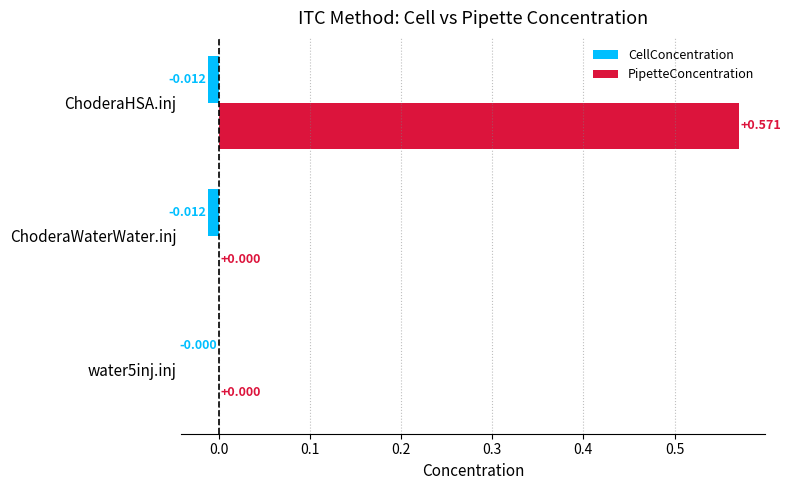

Between water5inj.inj and ChoderaHSA.inj, which series saw the biggest shift?

PipetteConcentration